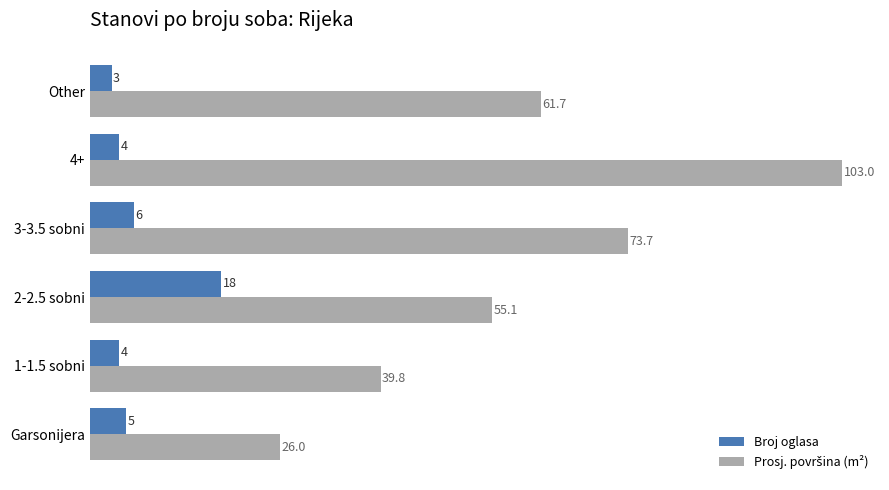

The value of Broj oglasa at Other is 3.0. True or false?

True